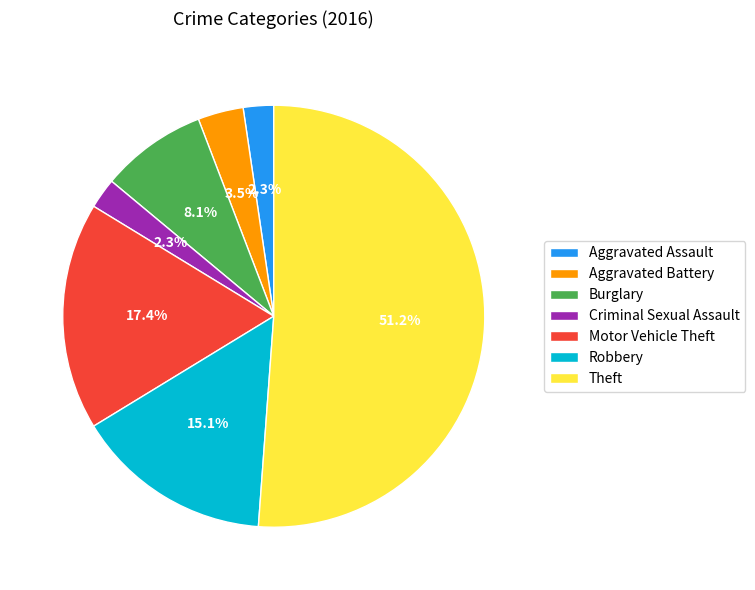

Combined, do Burglary and Robbery account for over 50%?

No